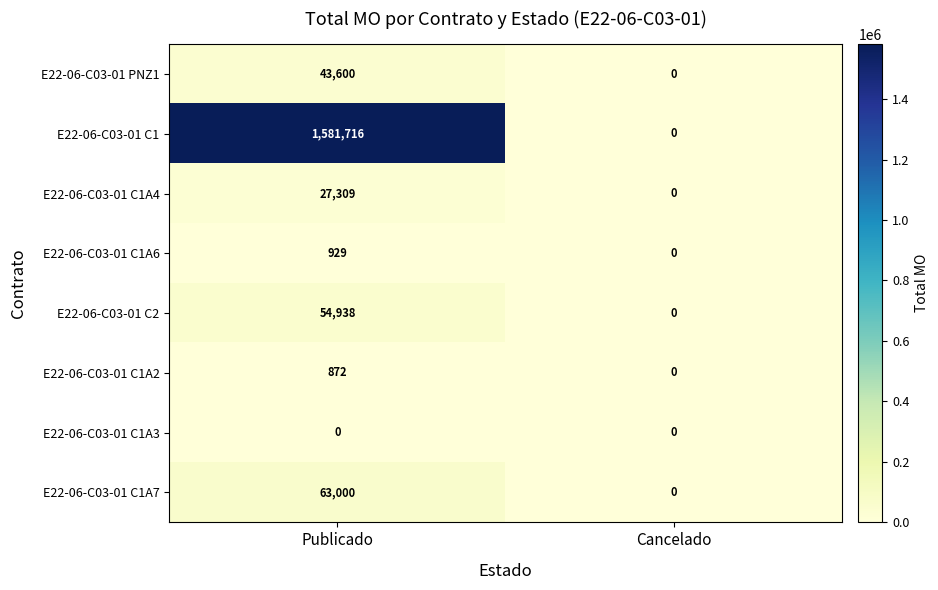

Count the number of data series in this chart.

8